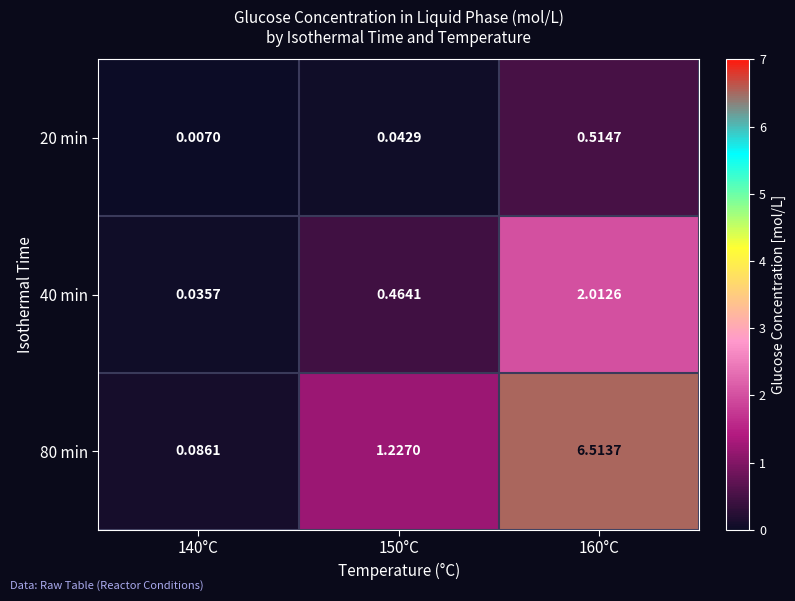

Is the value of 80 min at 160°C greater than the value of 20 min at 140°C?

Yes